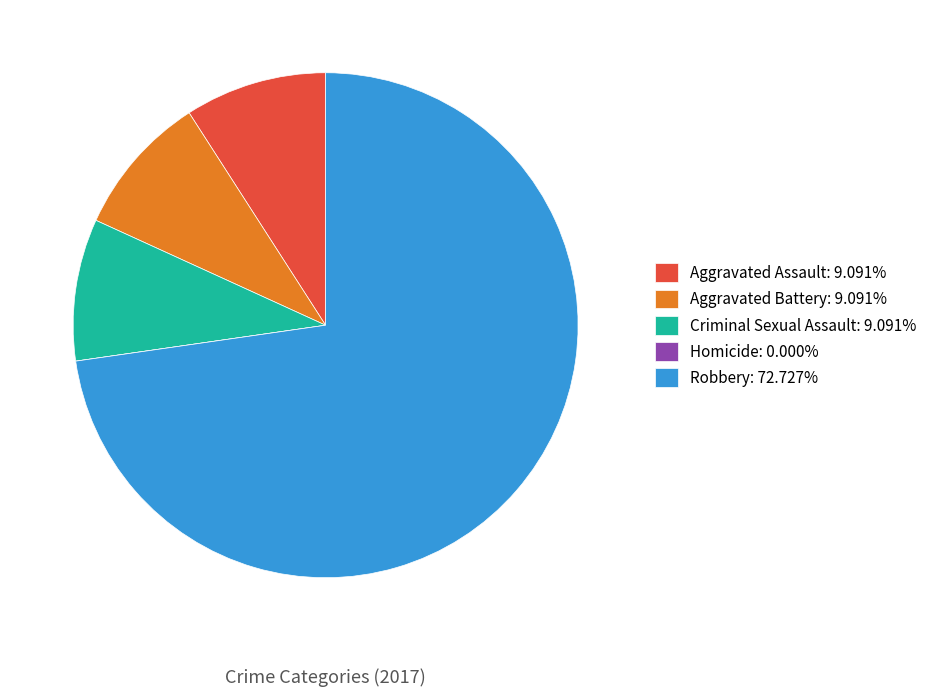

What is the ratio of the value at Criminal Sexual Assault: 9.091% to the value at Aggravated Assault: 9.091%?

1.0